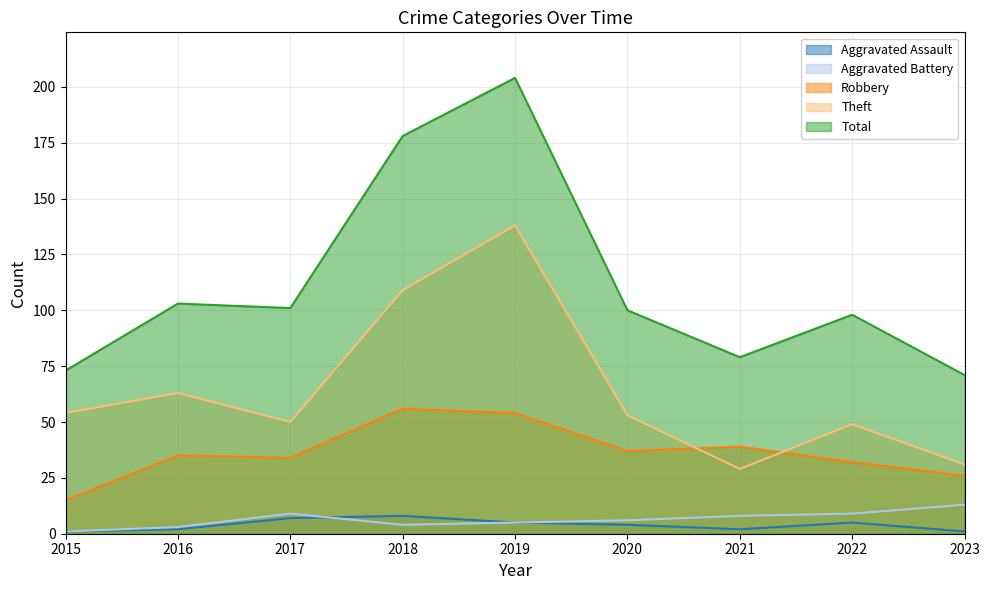

The value of Theft at 2018 is 73. True or false?

False